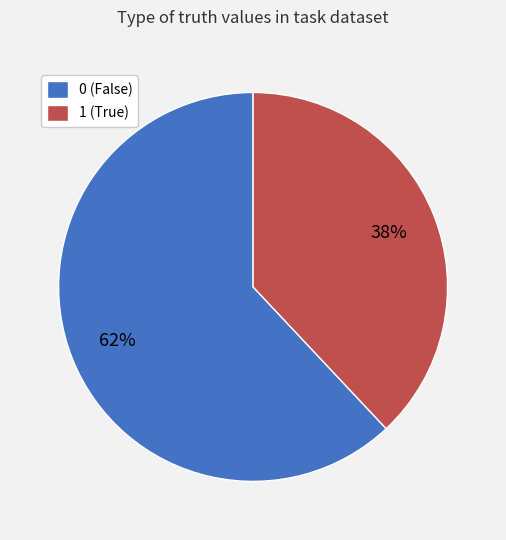

How many segments does this pie chart have?

2